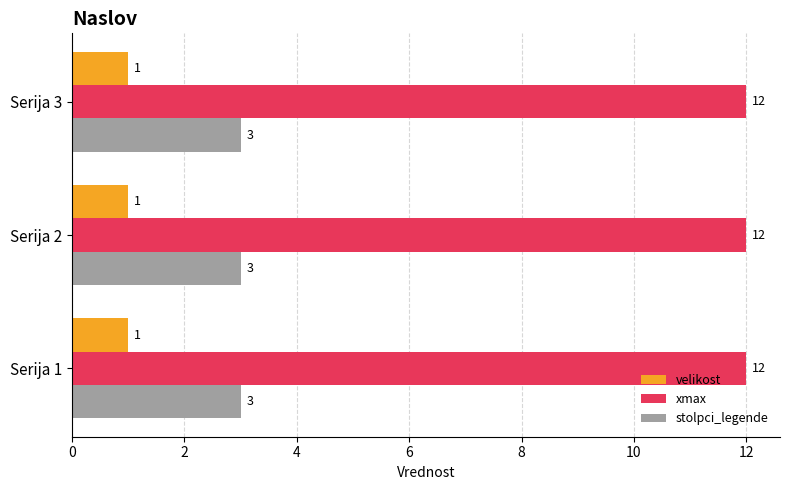

What is the average value of the stolpci_legende series?

3